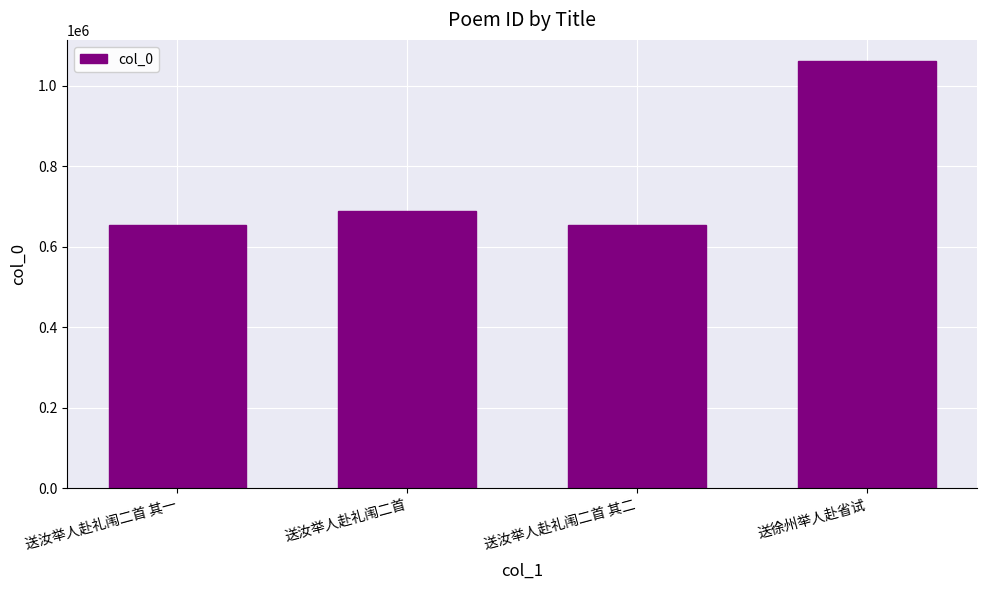

Where is the data nearest to the value 857665?

送汝举人赴礼闱二首